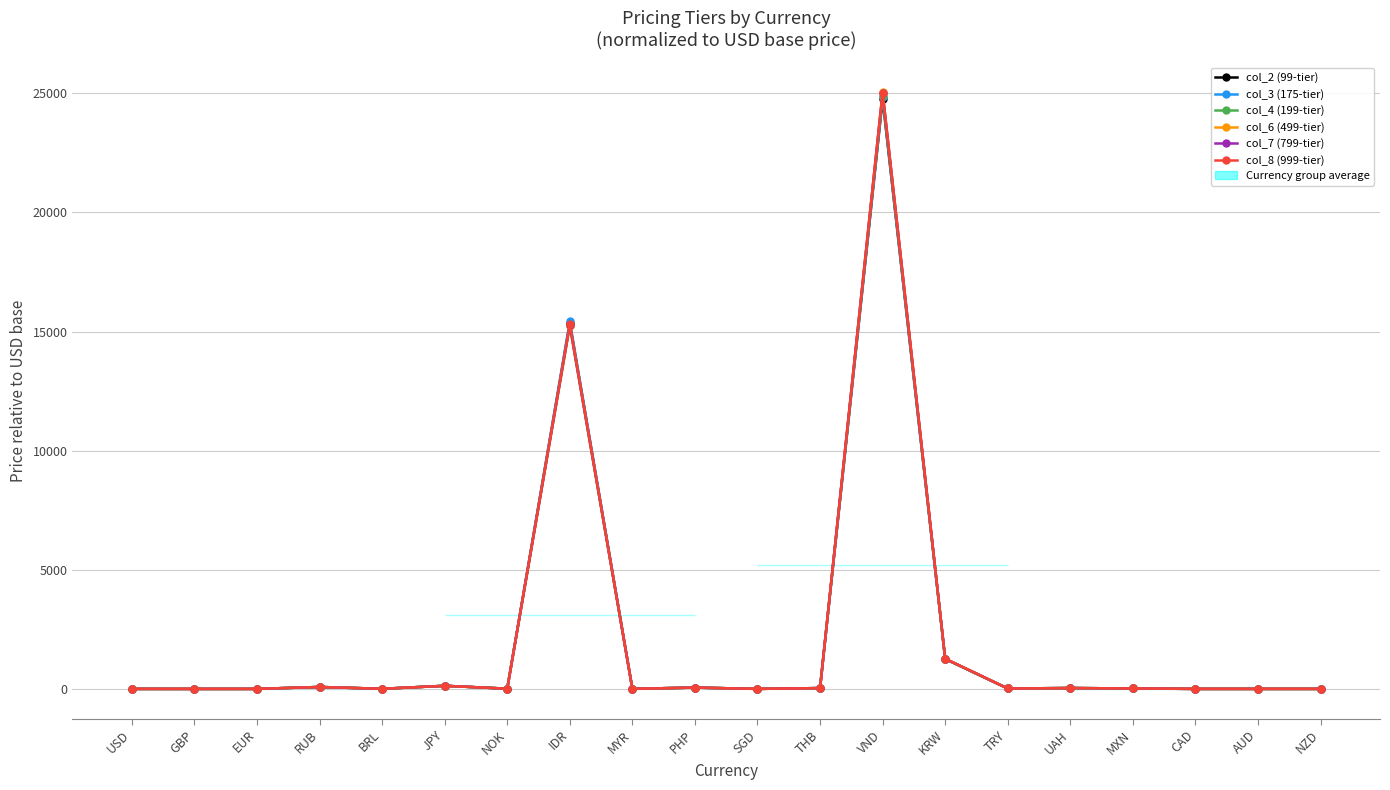

What is the sum of the col_8 (999-tier) values at GBP and SGD?

2.1